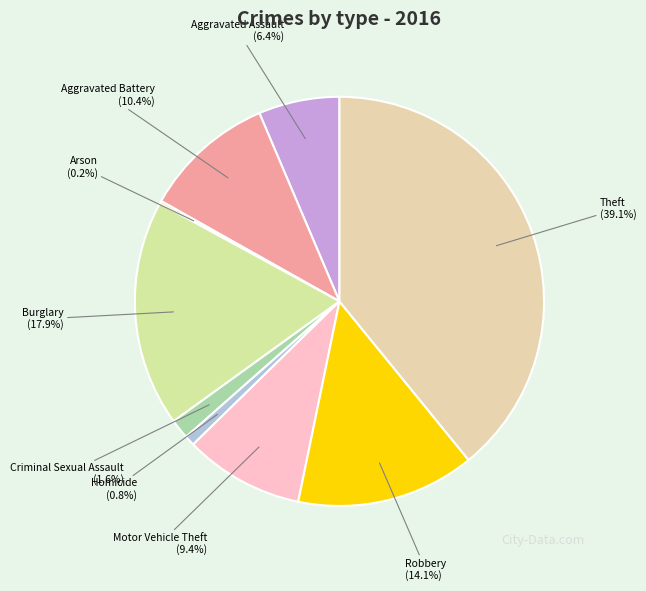

True or false: Homicide accounts for 15% of the total.

False